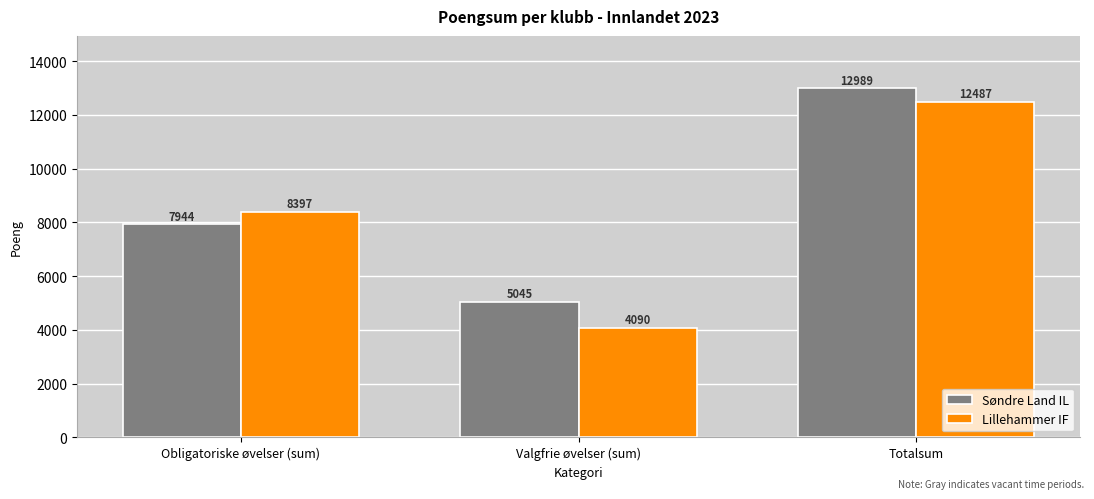

Rank the series at Obligatoriske øvelser (sum) from lowest to highest value.

Søndre Land IL, Lillehammer IF